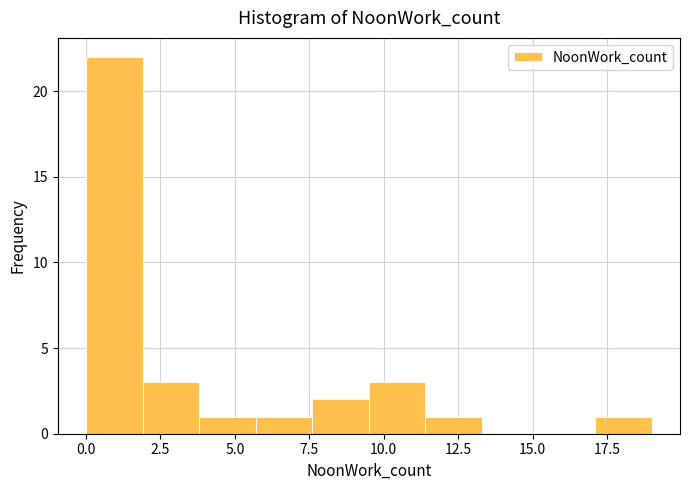

Read against the x-axis, roughly where is the centre of the tallest bar?

1.0